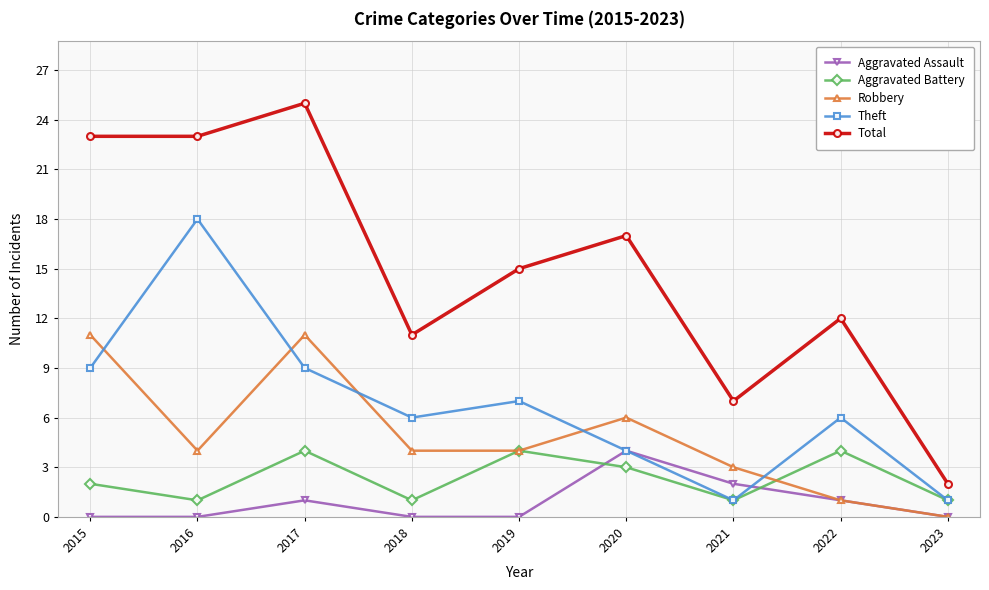

What is the difference between the second highest and minimum values in the Robbery series?

11